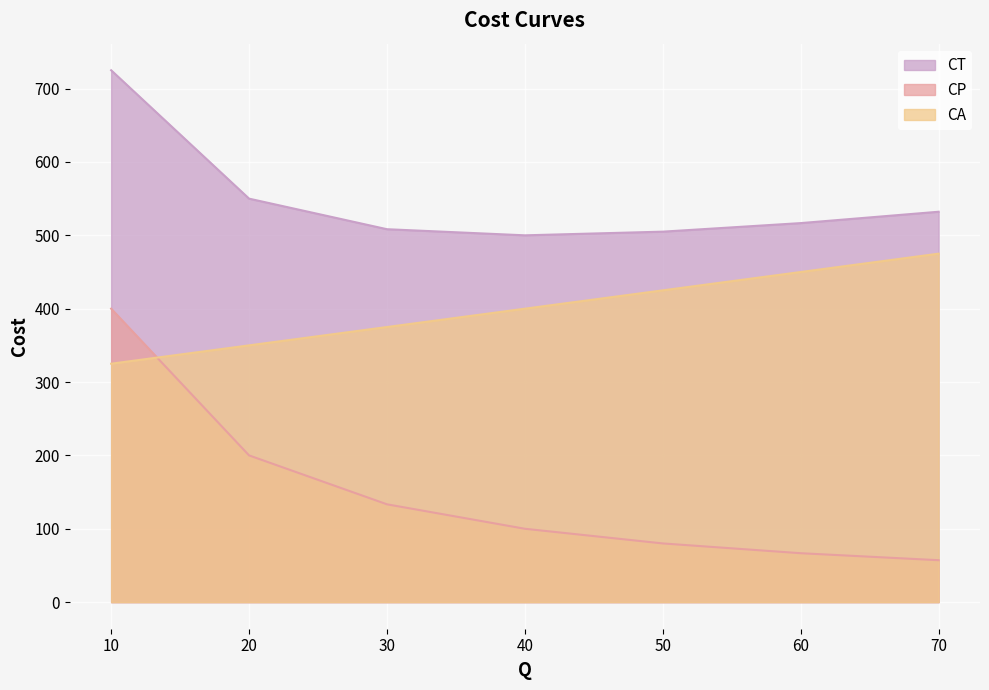

Which series has the largest total across all categories?

CT